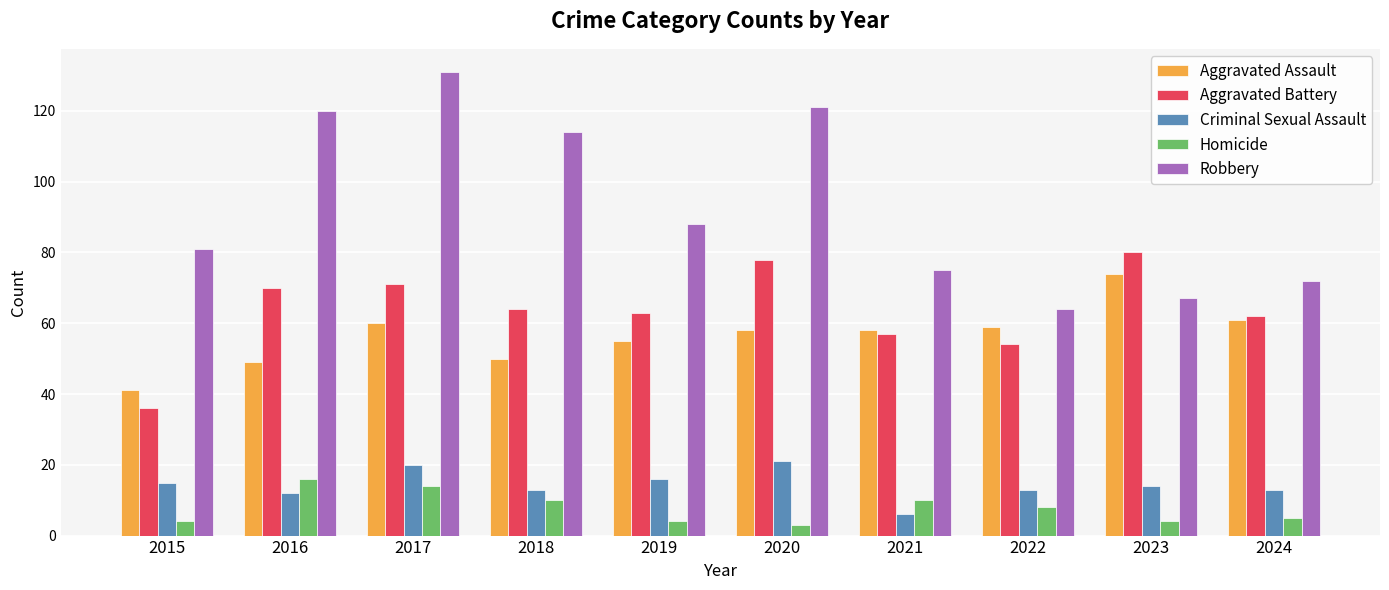

What are all the series names shown in the legend?

Aggravated Assault, Aggravated Battery, Criminal Sexual Assault, Homicide, Robbery